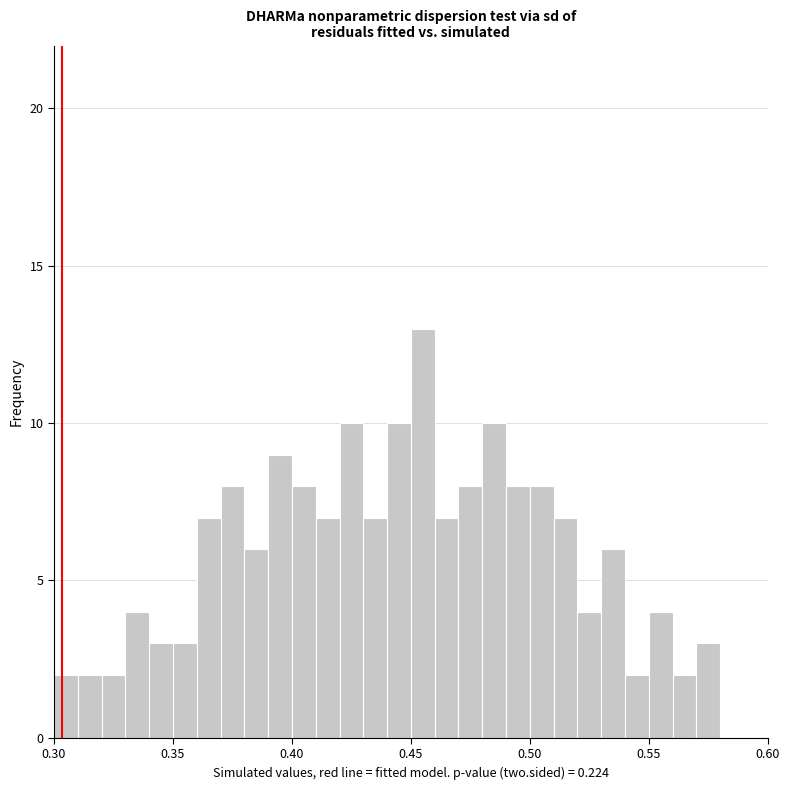

Around what value on the x-axis is the tallest bar? Give the approximate position of its centre, as read against the axis.

0.455